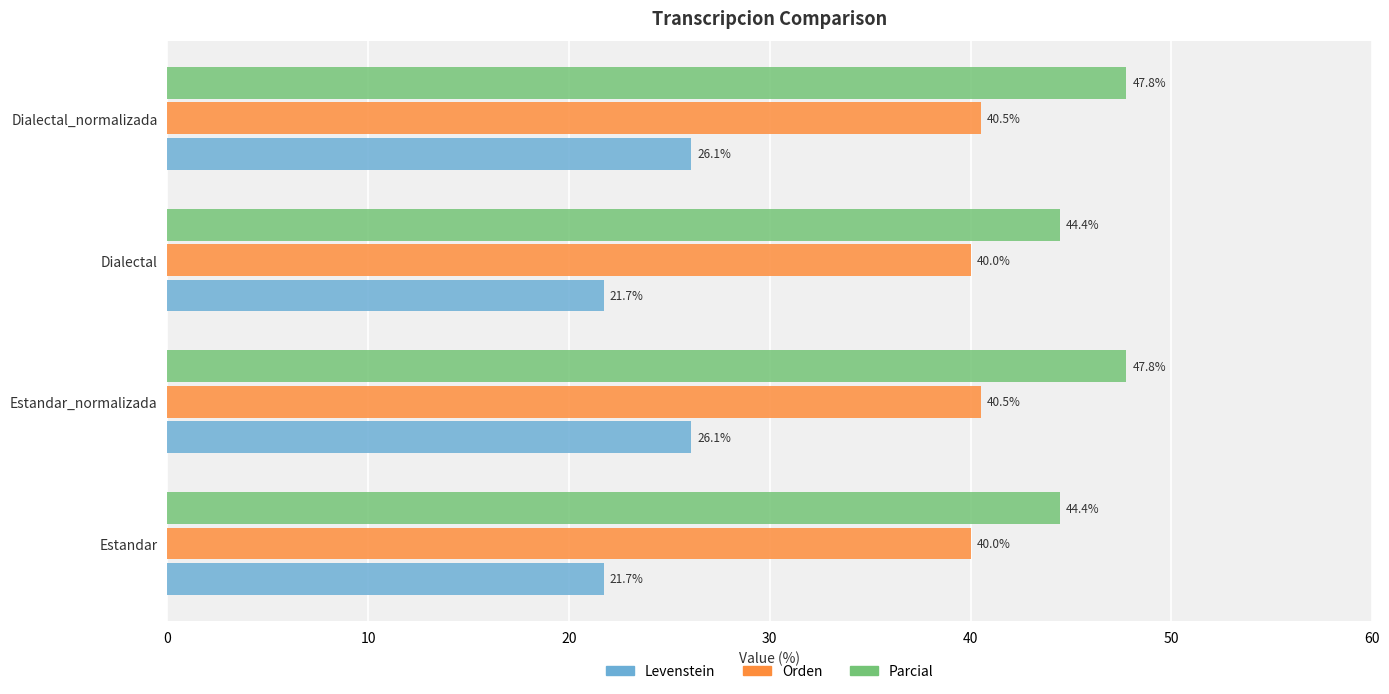

Rank the series by their average value, from lowest to highest.

Levenstein, Orden, Parcial